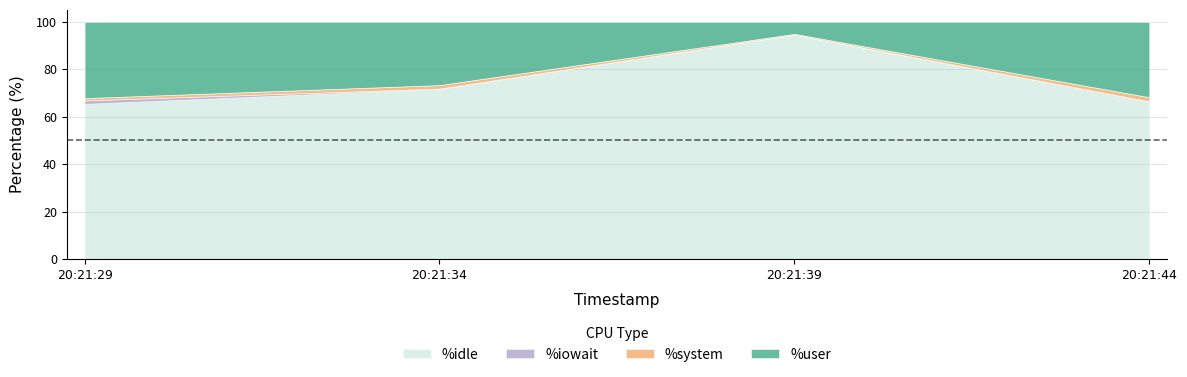

Reading left to right, what are all the values shown in this chart?

%user: 20:21:29=32.1	20:21:34=26.7	20:21:39=5.1	20:21:44=31.8
%system: 20:21:29=1.0	20:21:34=1.4	20:21:39=0.3	20:21:44=1.7
%iowait: 20:21:29=1.4	20:21:34=0.1	20:21:39=0.0	20:21:44=0.0
%idle: 20:21:29=65.4	20:21:34=71.8	20:21:39=94.5	20:21:44=66.5